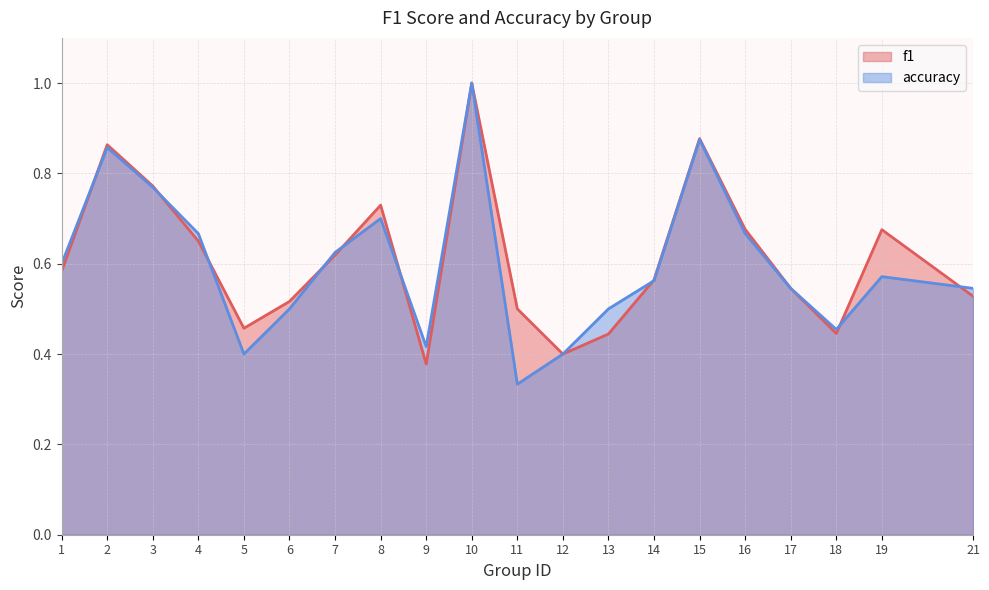

True or false: accuracy has more than 0 interior local peaks.

True